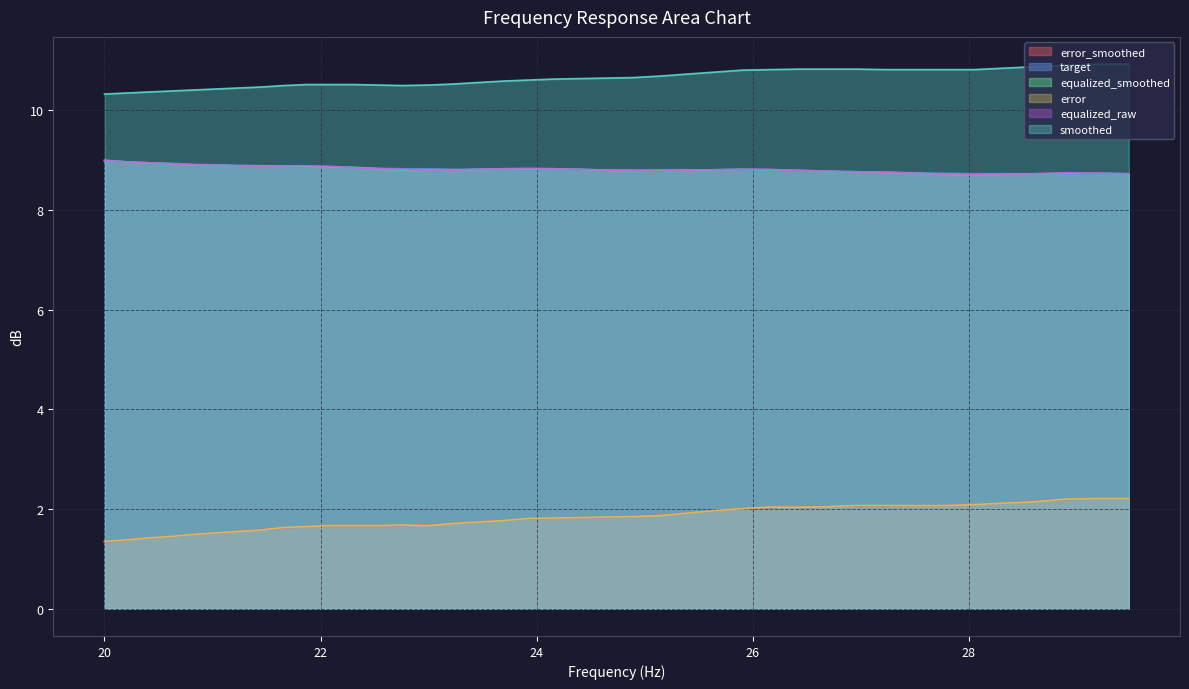

At how many categories does at least one series exceed 10?

40